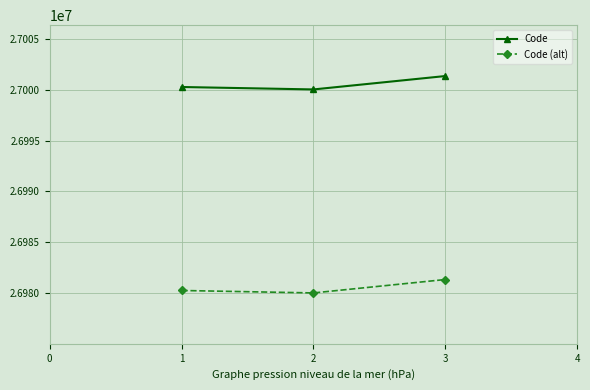

What is the difference between the highest and lowest values at 3?

20000